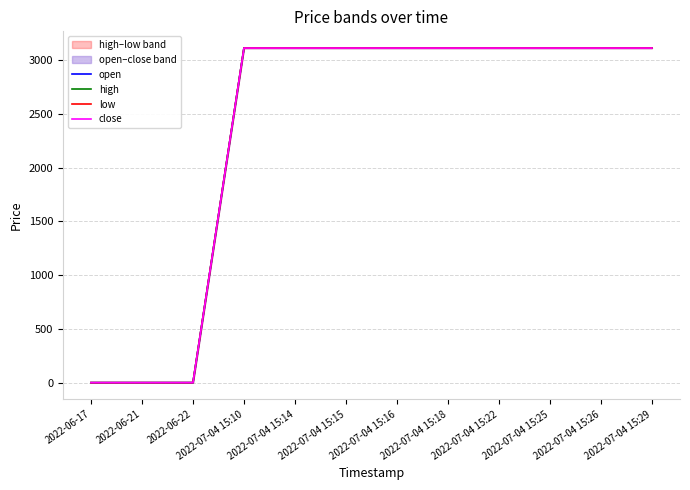

Does the chart display data point markers on the line(s)?

No